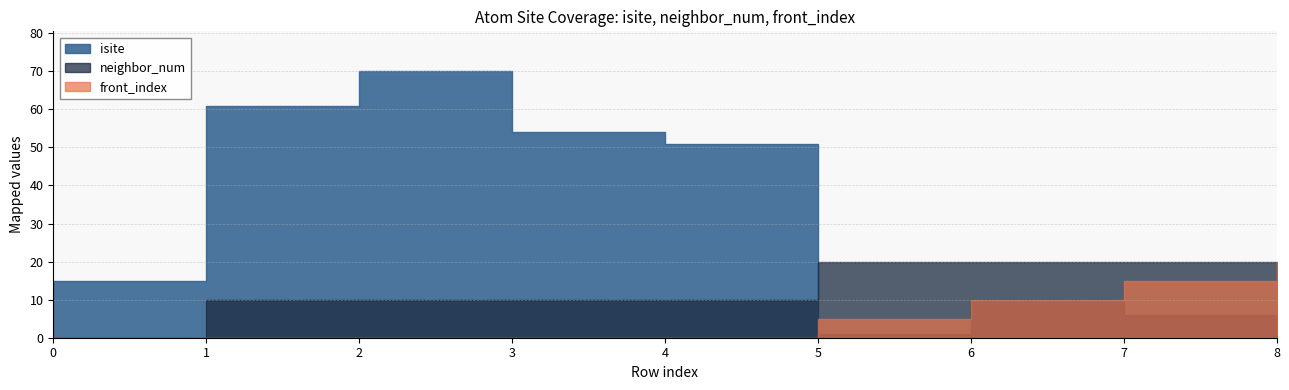

How many values in front_index are above zero?

4